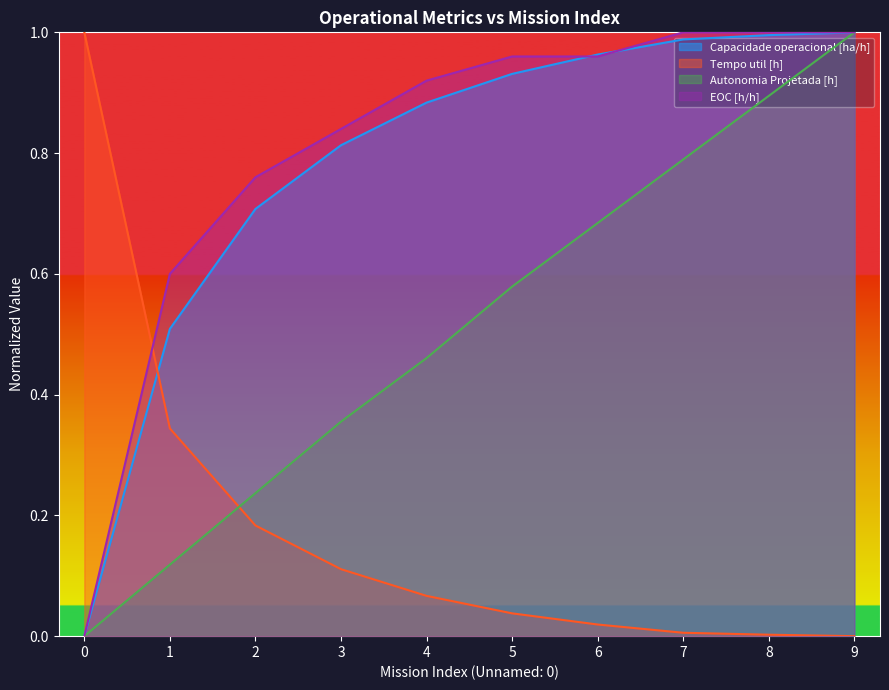

Count the number of categories in the chart.

10